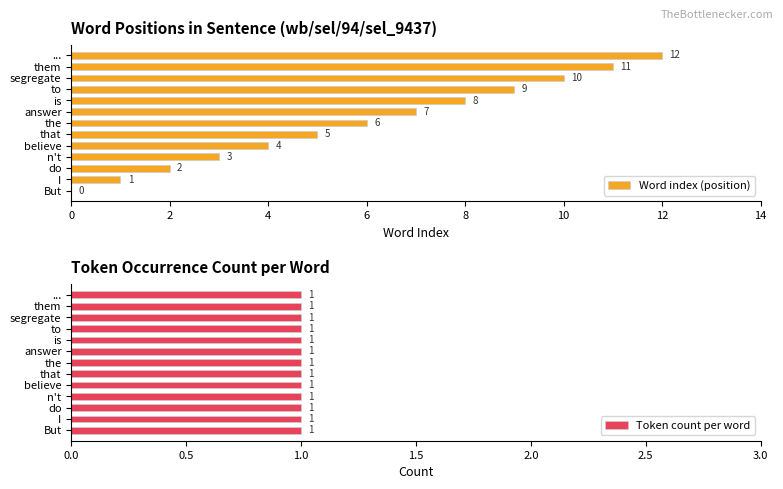

How many groups of bars are there?

13